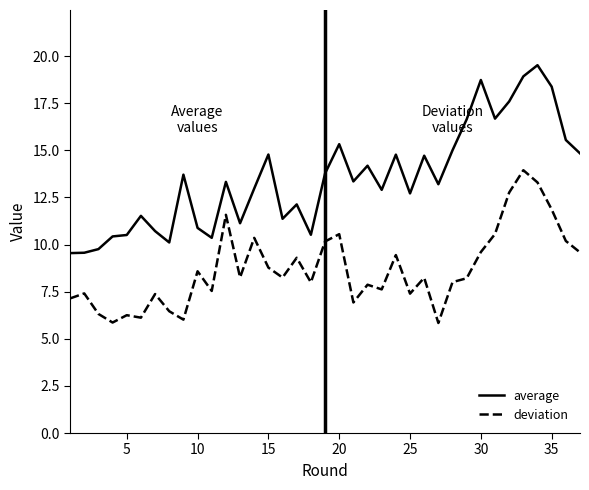

What is the maximum value for average?

19.5